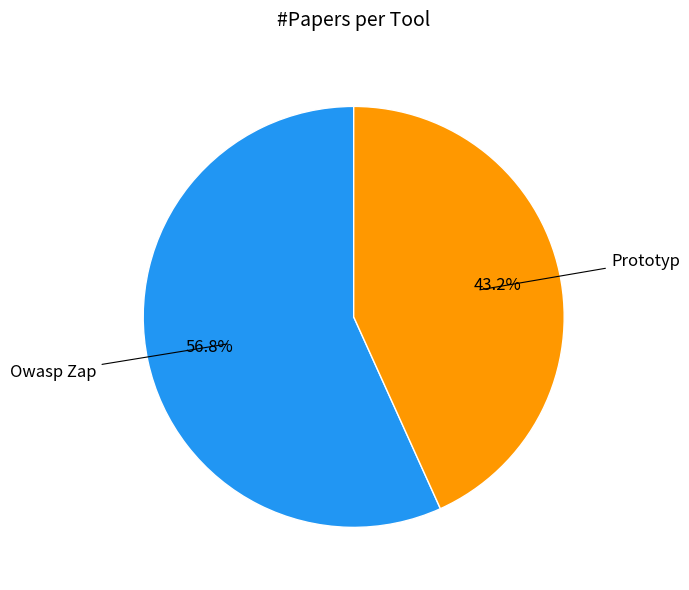

Is there a majority slice in this chart?

Yes